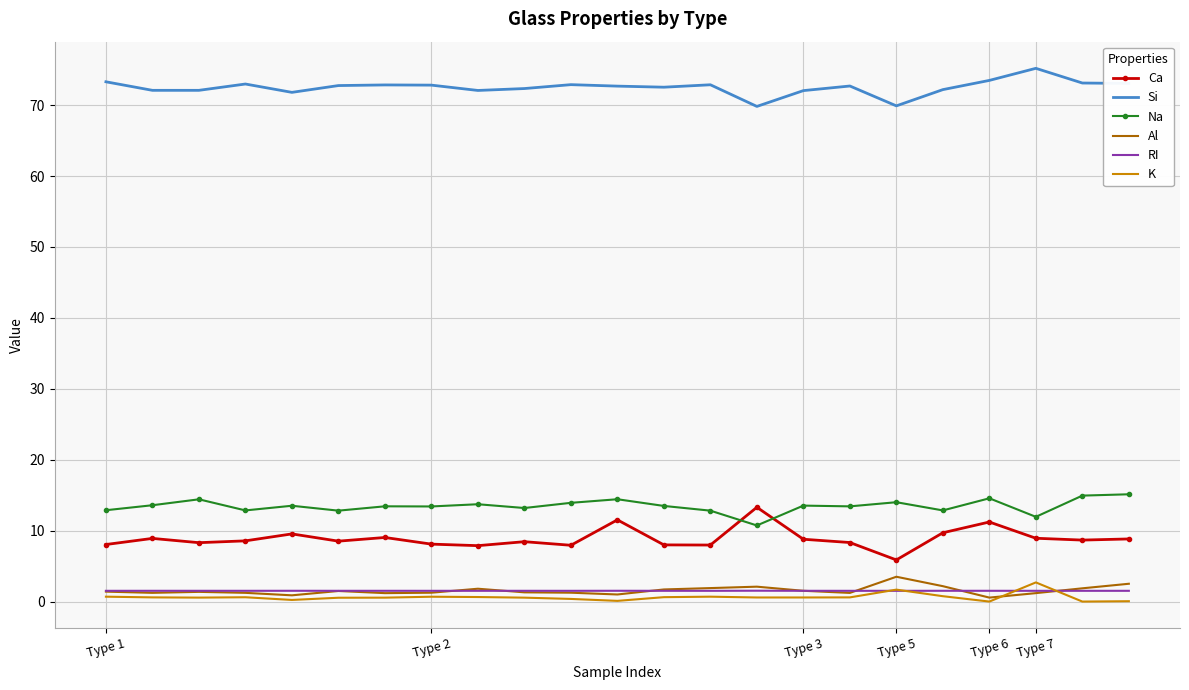

True or false: Na and K intersect in this chart.

False